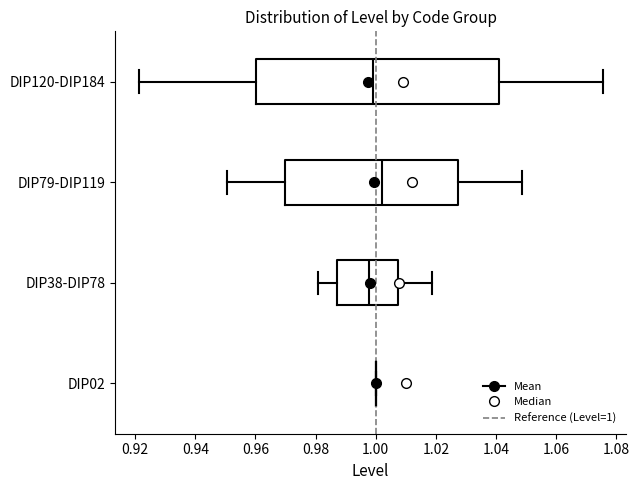

Reading bottom to top, transcribe this box plot: for each box, give where its median line is, the range the box spans, and where its two whiskers end, as read against the x-axis. The values are not printed on the chart, so give them approximately, as read against the axis.

DIP02: box collapsed to a line at 1.000, whiskers 1.000 to 1.000
DIP38-DIP78: median 0.998, box 0.988 to 1.008, whiskers 0.980 to 1.018
DIP79-DIP119: median 1.002, box 0.970 to 1.028, whiskers 0.950 to 1.048
DIP120-DIP184: median 1.000, box 0.960 to 1.040, whiskers 0.922 to 1.076